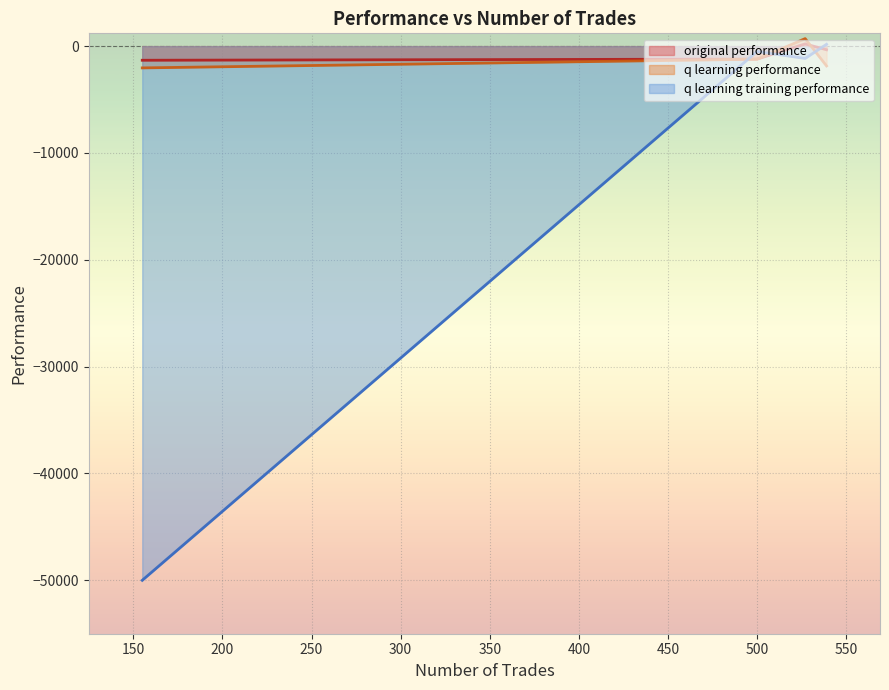

What is the smallest value displayed?

-50000.0